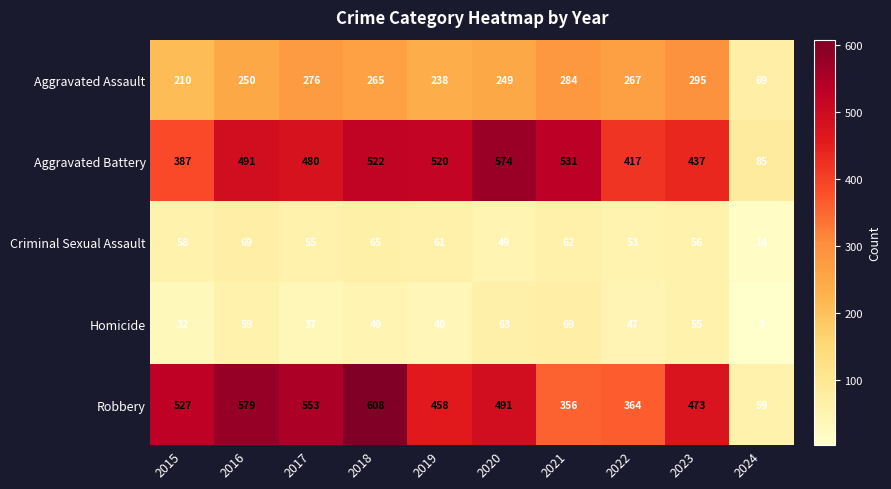

At which category is the sum across all series the highest?

2018